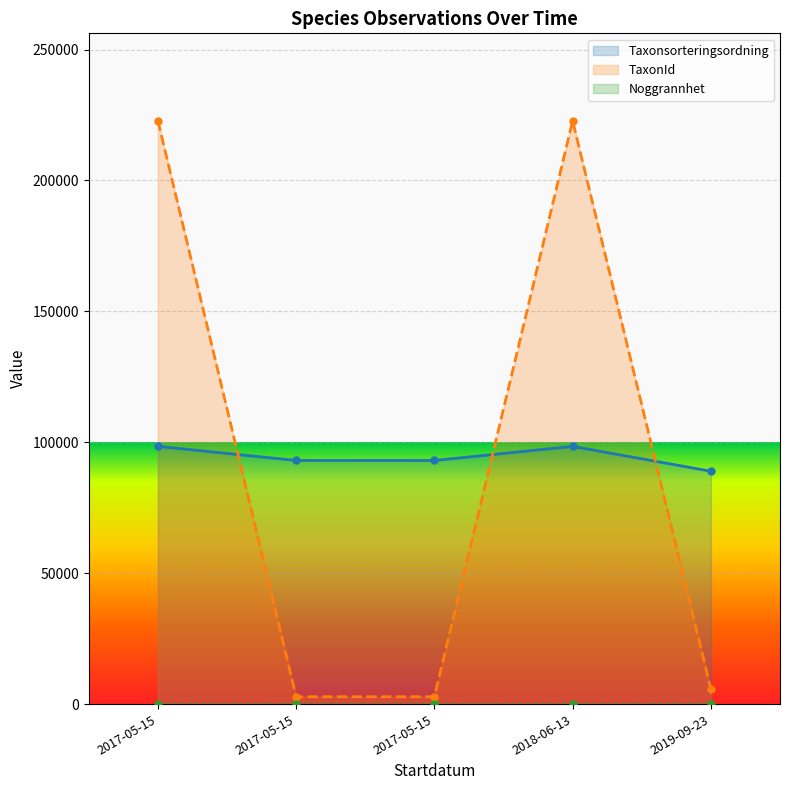

Which category has the highest value in the TaxonId series?

2017-05-15